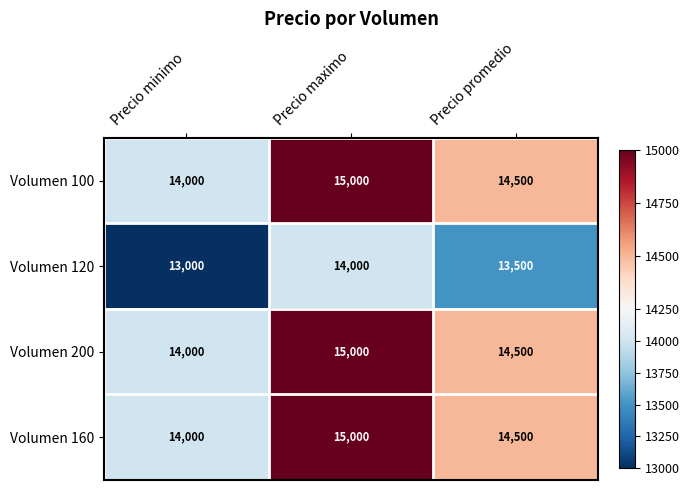

At which category is the sum across all series the highest?

Precio maximo